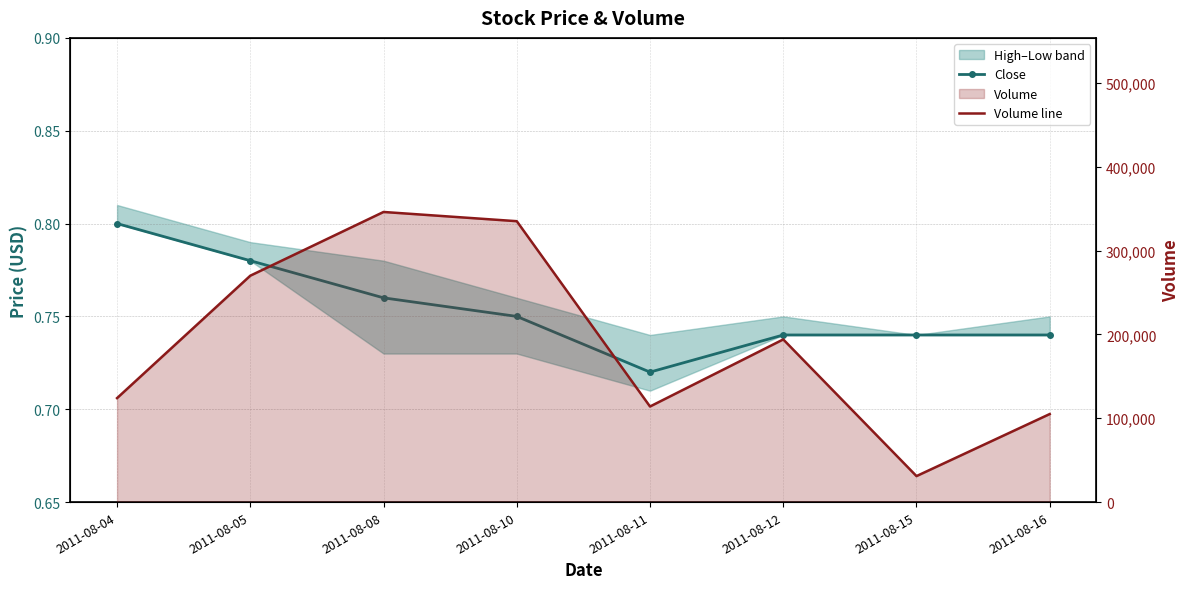

How many lines are shown in the chart?

2